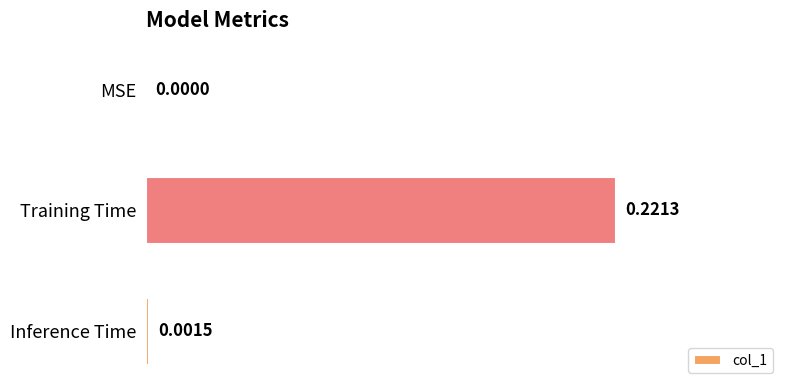

Which category has the highest value across all series?

Training Time